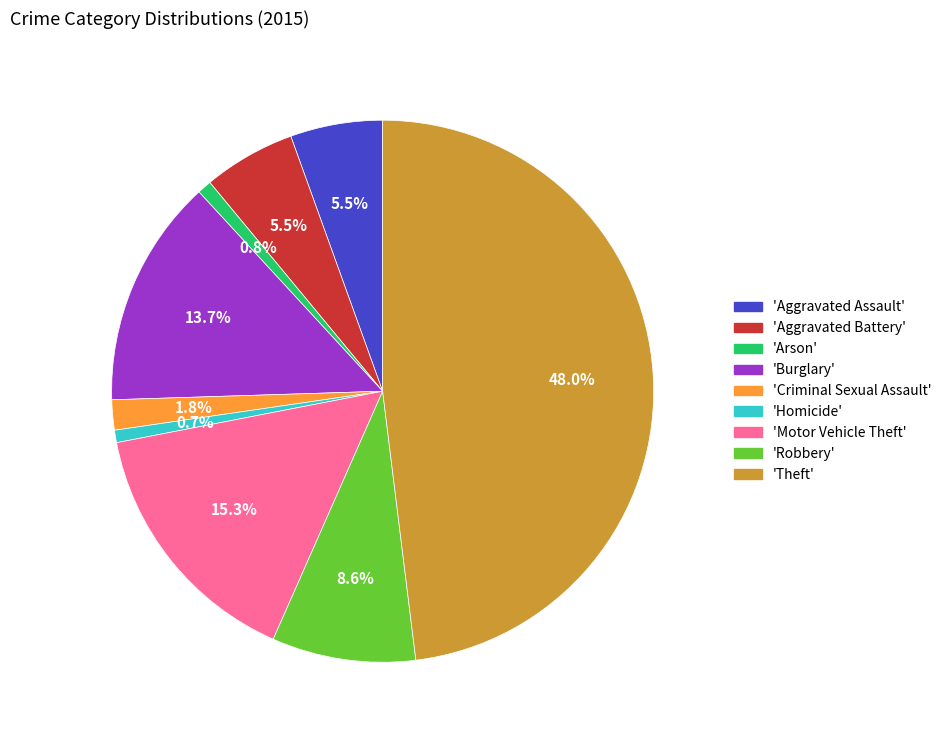

Between 'Theft' and 'Burglary', which is larger?

'Theft'